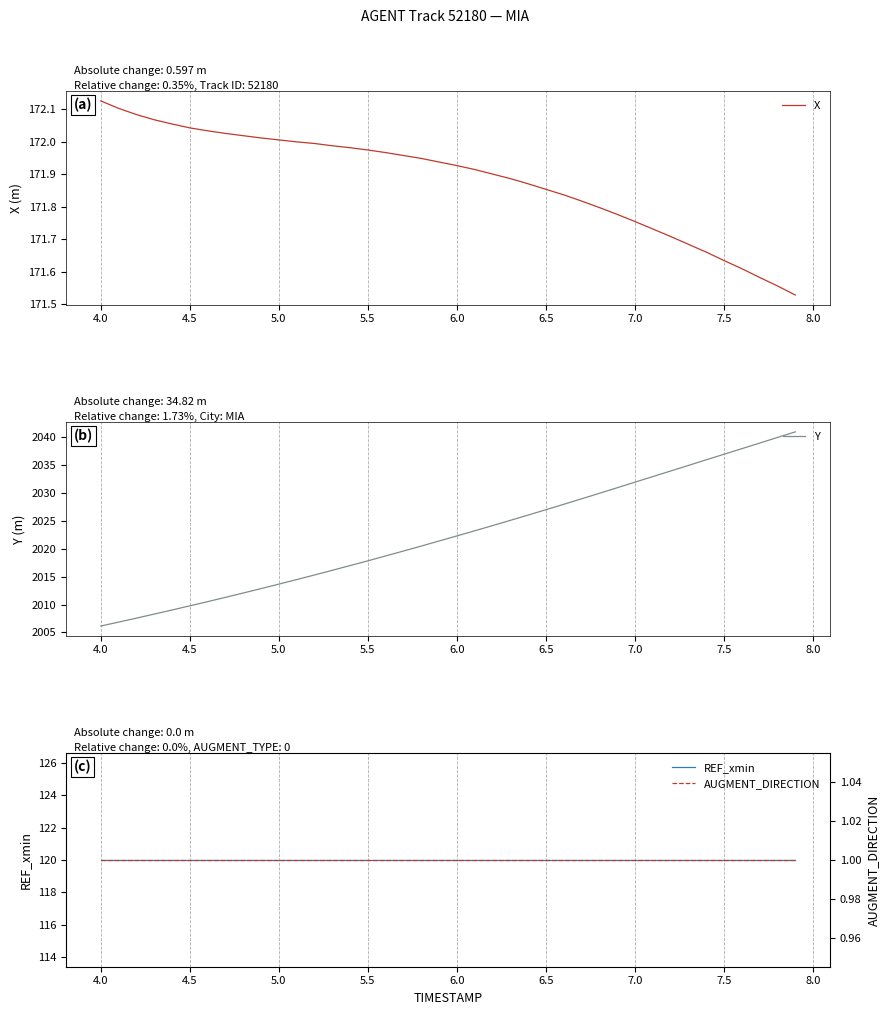

True or false: X has more than 1 points higher than both neighbors.

False